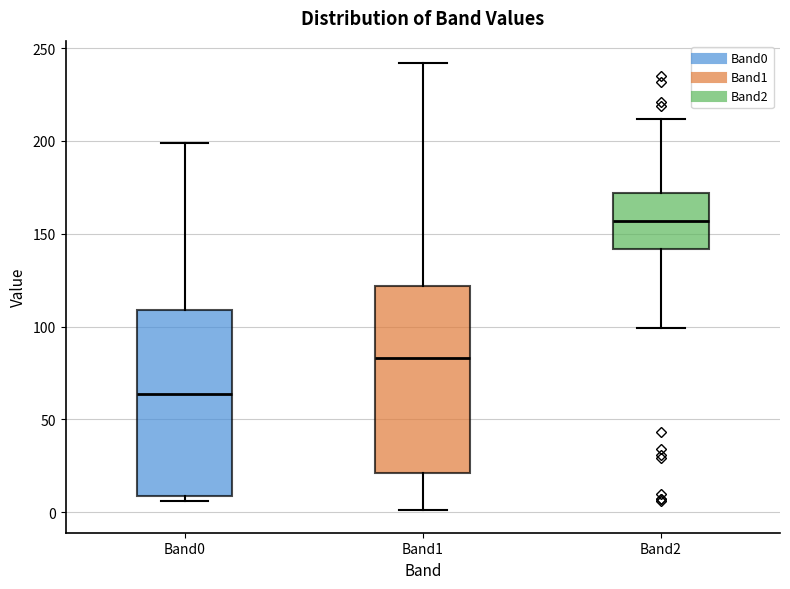

Reading left to right, transcribe this box plot: for each box, give where its median line is, the range the box spans, and where its two whiskers end, as read against the y-axis. The values are not printed on the chart, so give them approximately, as read against the axis.

Band0: median 65, box 10 to 110, whiskers 5 to 200
Band1: median 85, box 20 to 120, whiskers 0 to 240
Band2: median 155, box 140 to 170, whiskers 100 to 210